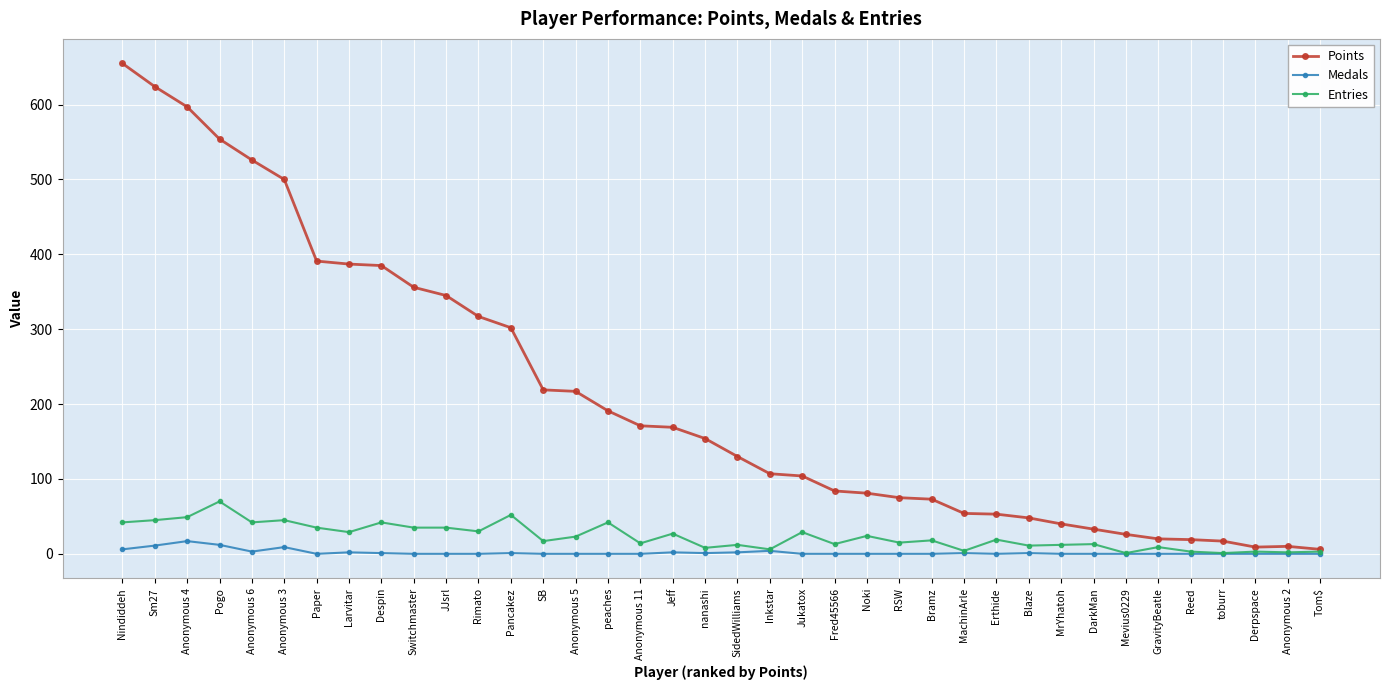

What are all the series names shown in the legend?

Points, Medals, Entries